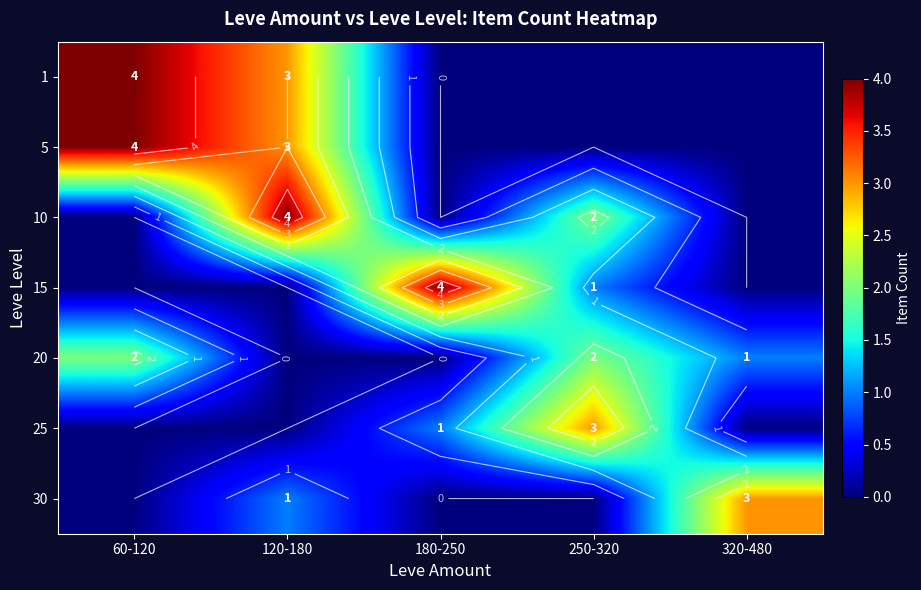

Rank the series at 250-320 from lowest to highest value.

1, 5, 30, 15, 10, 20, 25